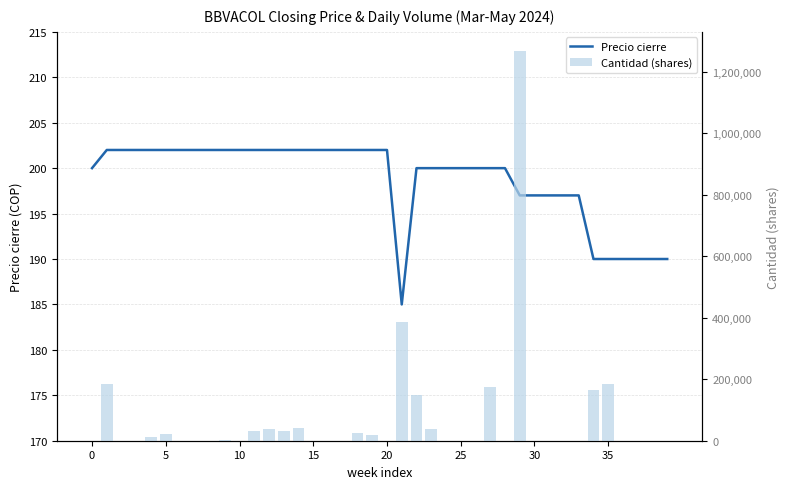

Is it true that Precio cierre equals 197 at 33?

True